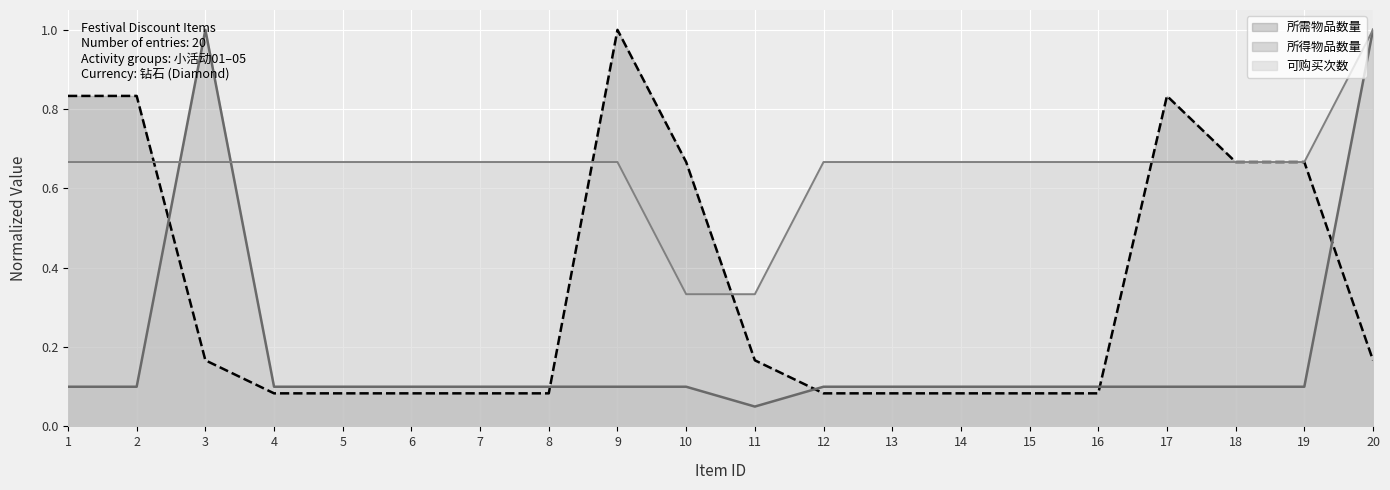

Where do 可购买次数 and 所需物品数量 first cross each other?

2 and 3